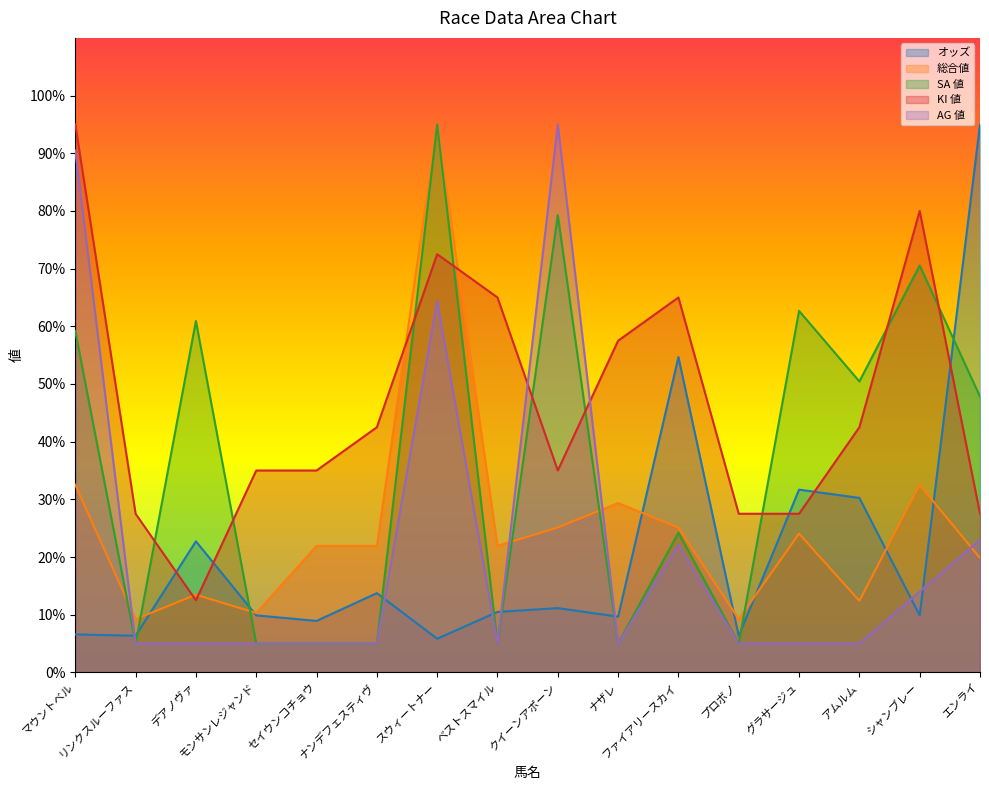

Does the chart display data point markers on the line(s)?

No